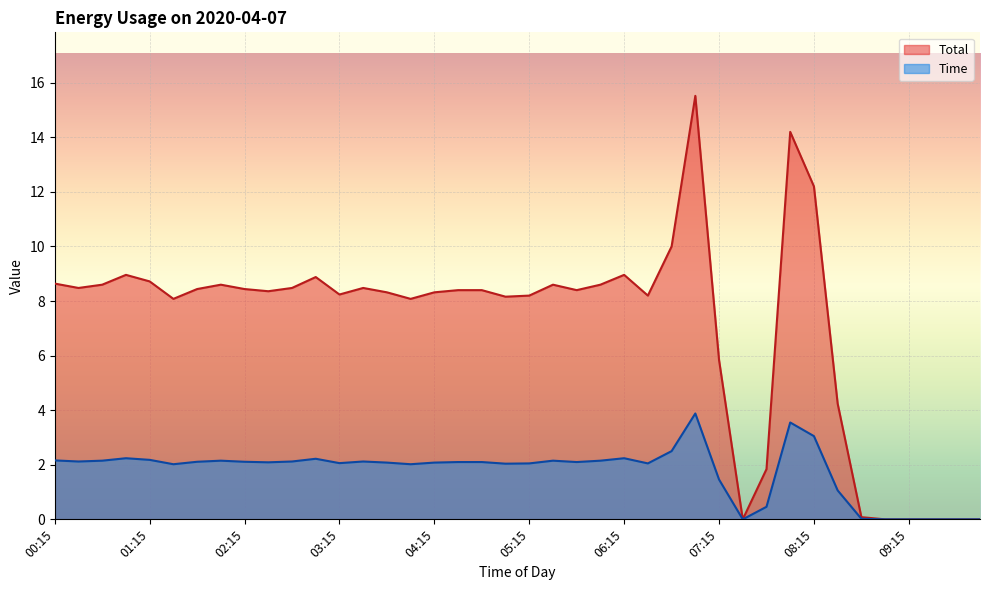

How many positive values does the Total series have?

34